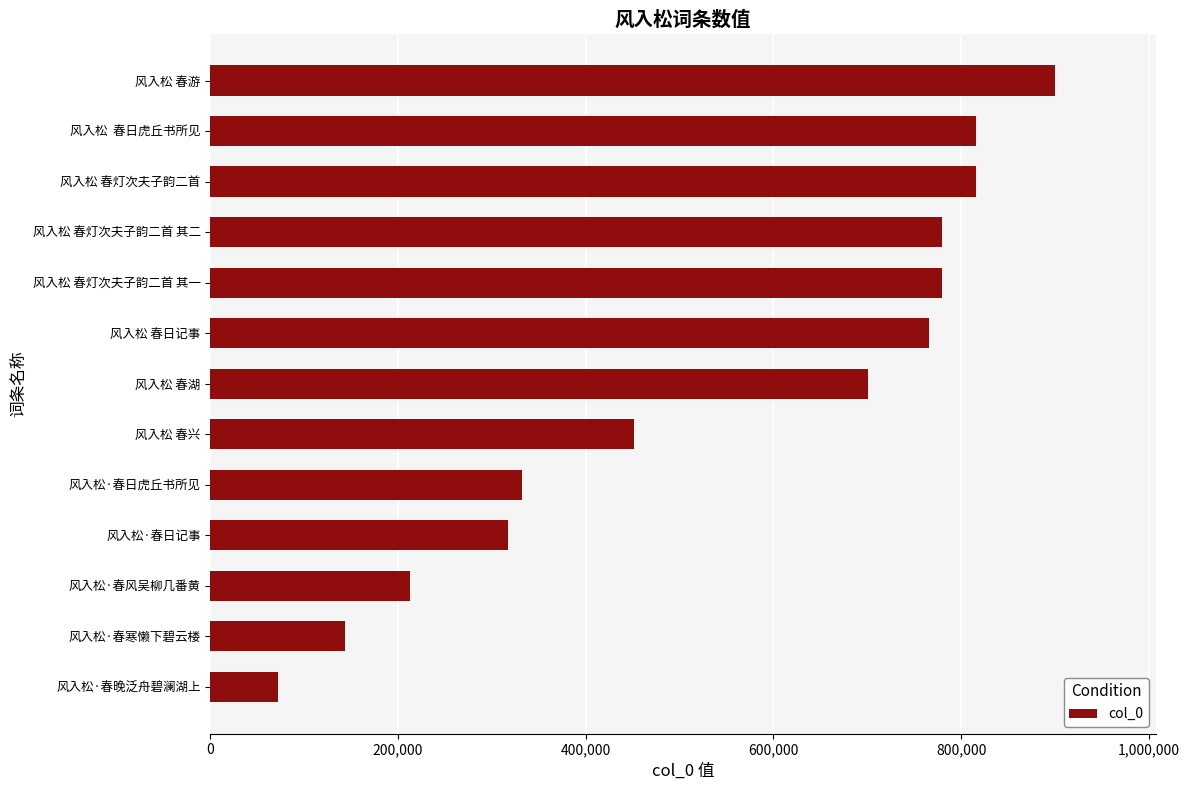

At which category does the chart reach its peak across all series?

风入松 春游